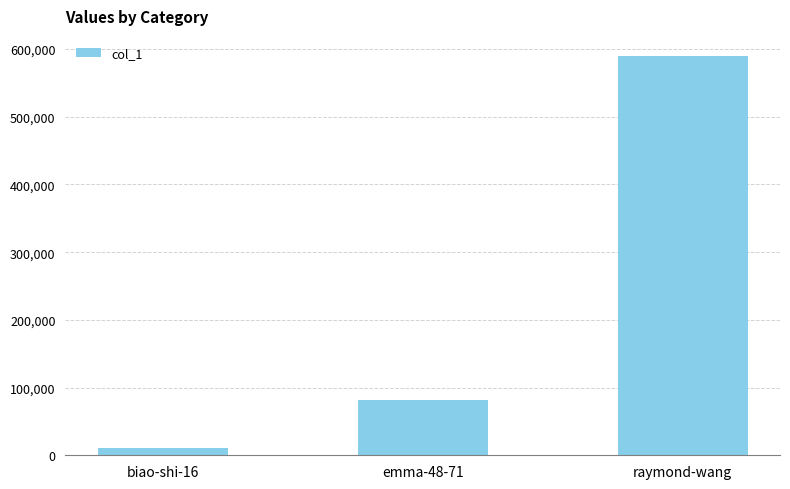

Where is the data nearest to the value 300248?

emma-48-71